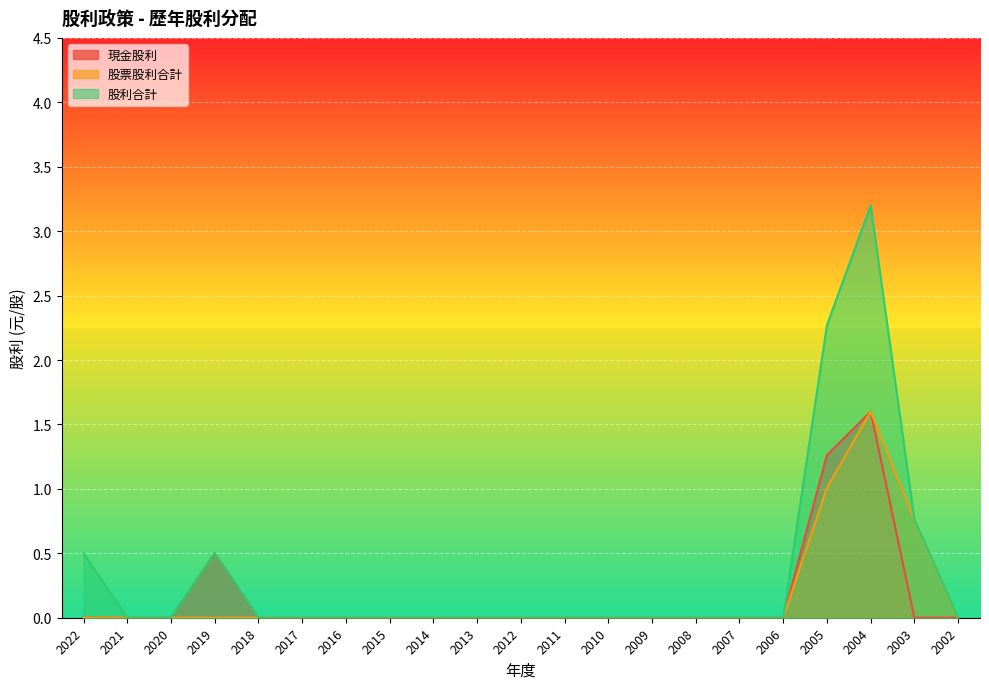

True or false: 股利合計 and 現金股利 cross at least once.

False